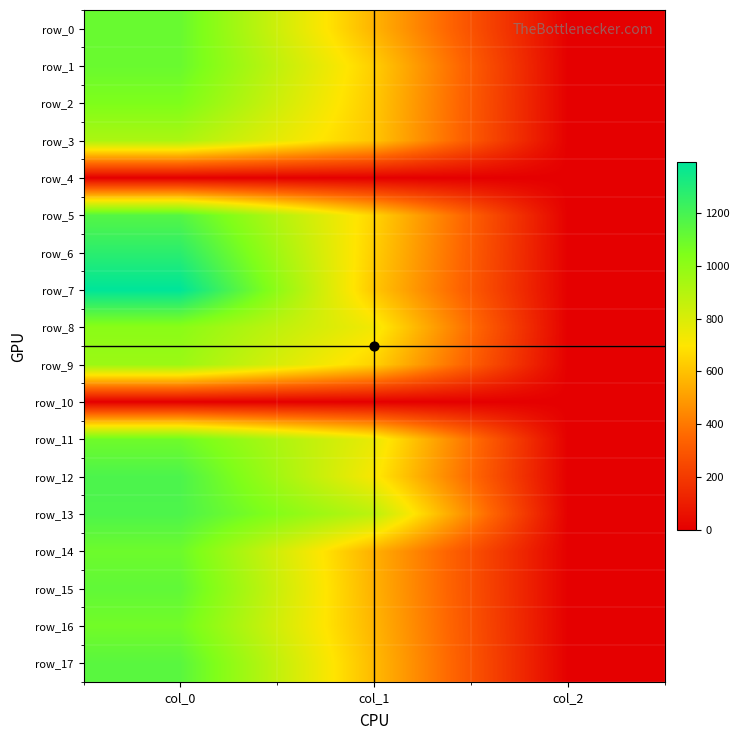

What is the difference between the highest and lowest values at col_0?

1393.3